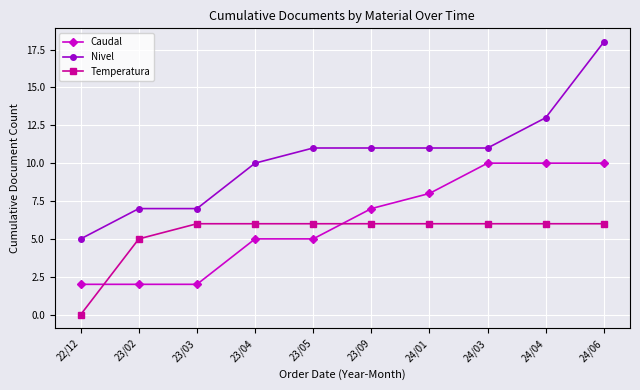

Reading left to right, extract all data points from this chart.

Caudal: 2	2	2	5	5	7	8	10	10	10
Nivel: 5	7	7	10	11	11	11	11	13	18
Temperatura: 0	5	6	6	6	6	6	6	6	6